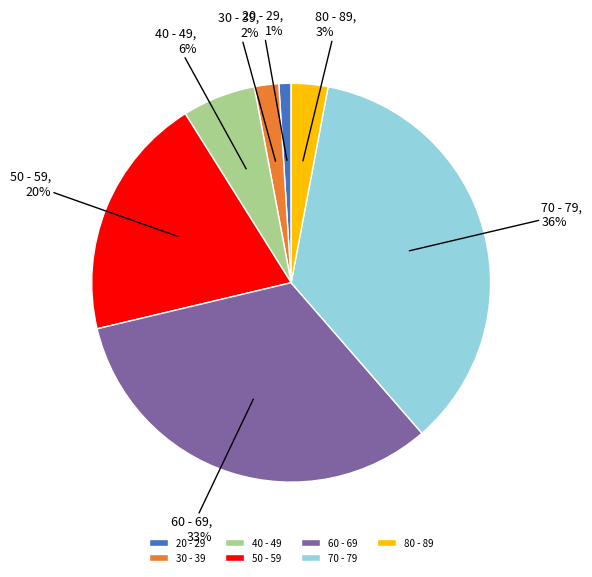

Count the number of slices in the pie.

7